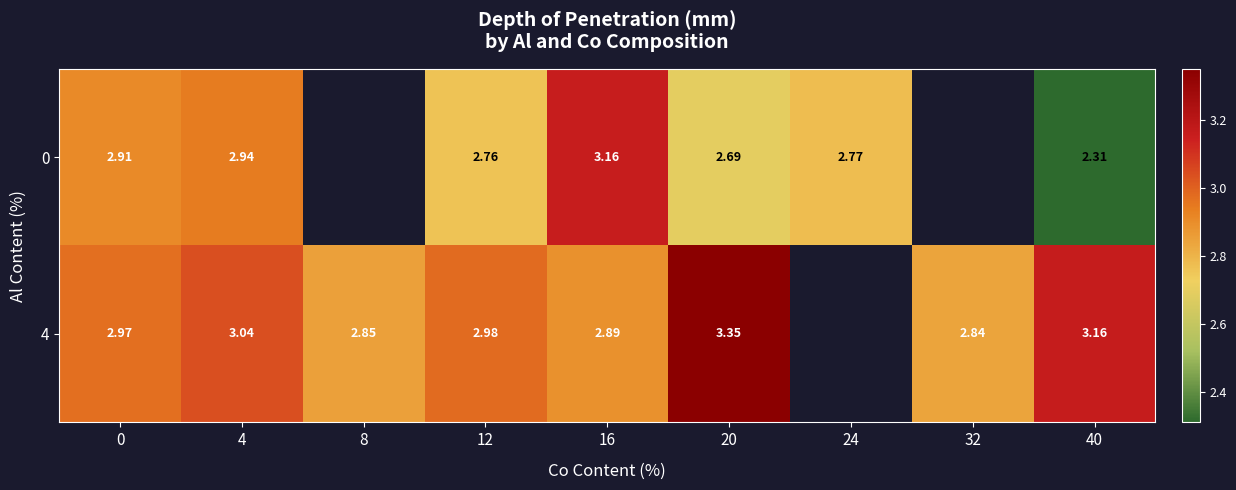

Between 0 and 16, which series saw the biggest shift?

0